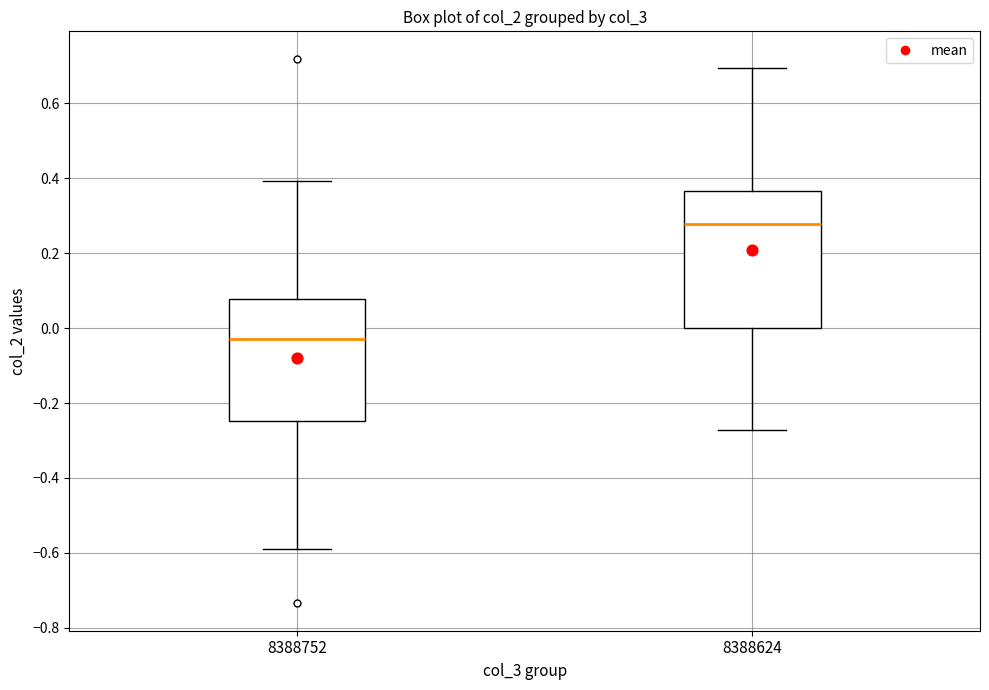

Which box is the tallest, from its lower edge to its upper edge?

8388624